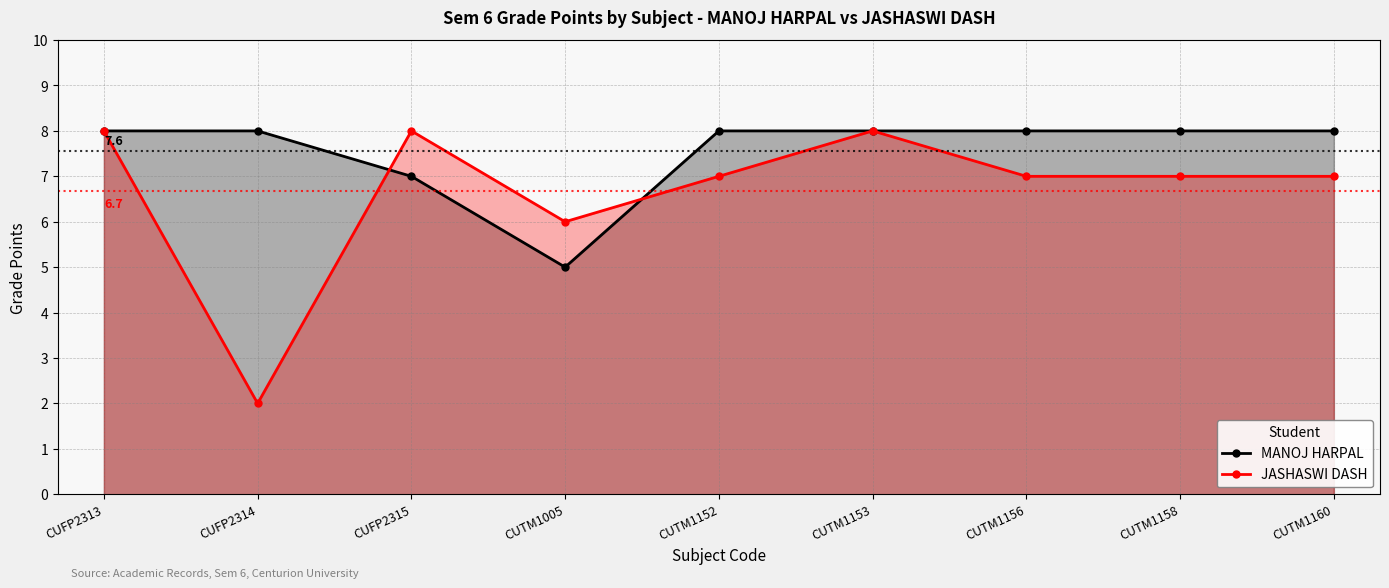

What is the label of the 3rd point from the right?

CUTM1156